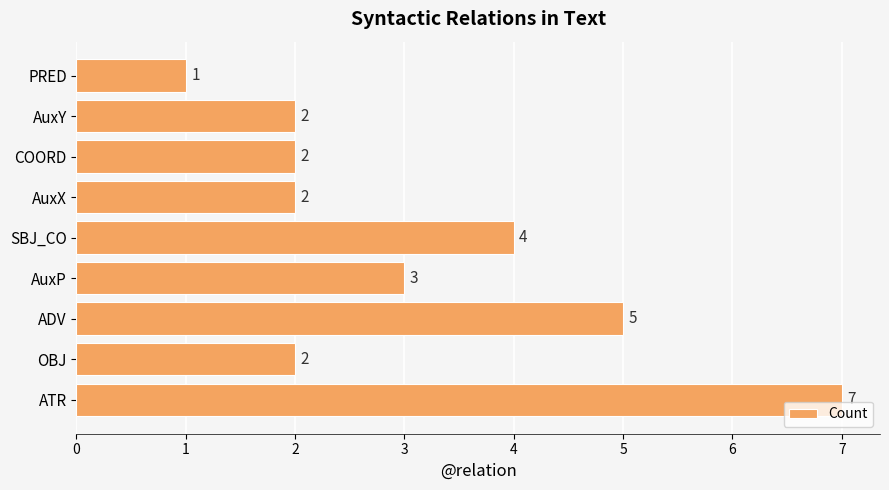

How many bars are there in total?

9